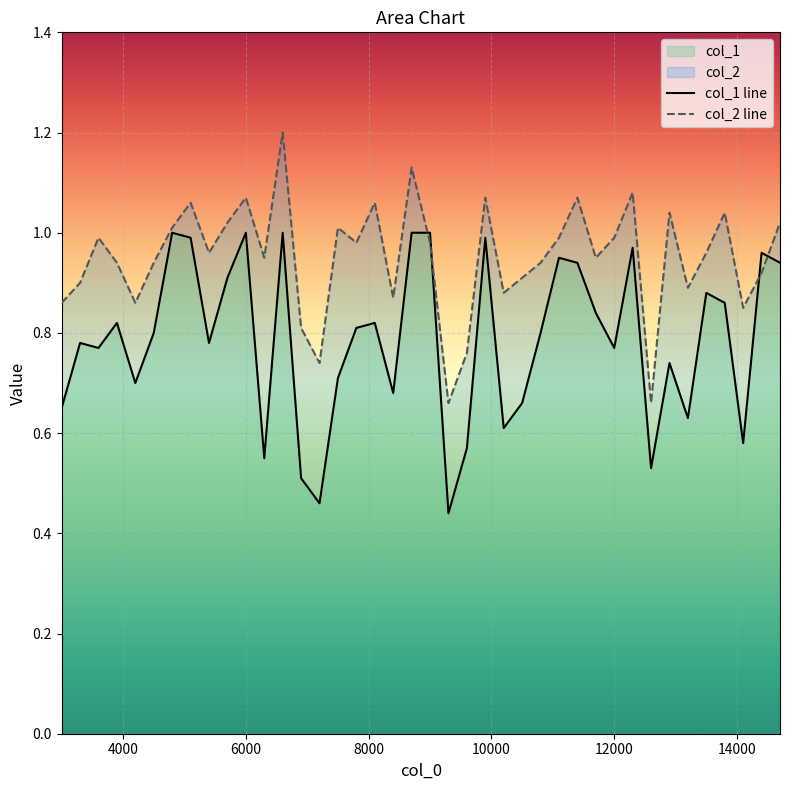

Between 7800.1 and 13500.1, which series saw the biggest shift?

col_1